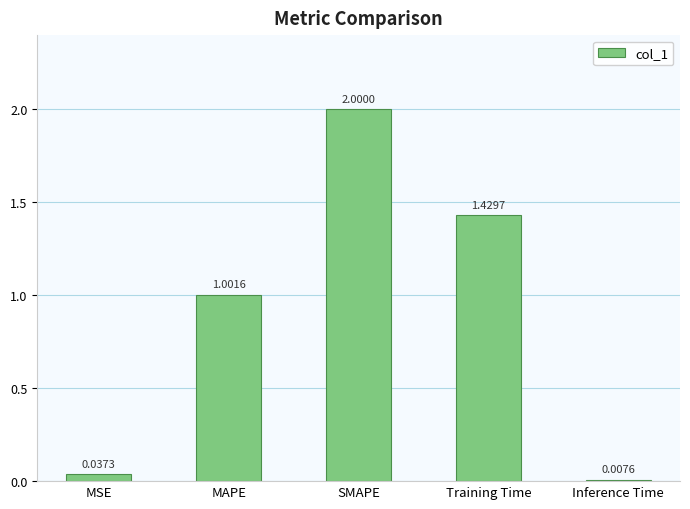

List the labels in order of value, largest first.

SMAPE, Training Time, MAPE, MSE, Inference Time